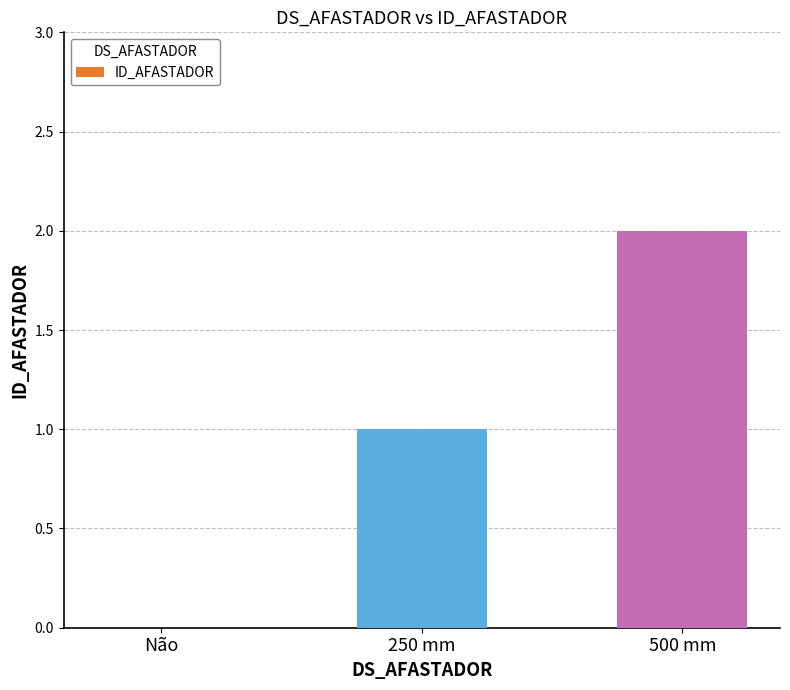

Reading left to right, extract all data points from this chart.

Não=0	250 mm=1	500 mm=2